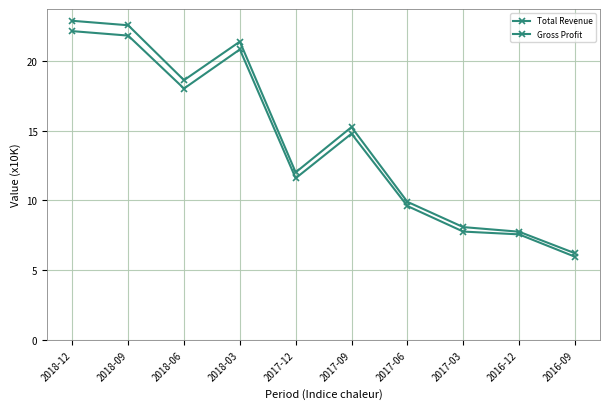

What is the sum of the Gross Profit values at 2017-06 and 2017-03?

17.4